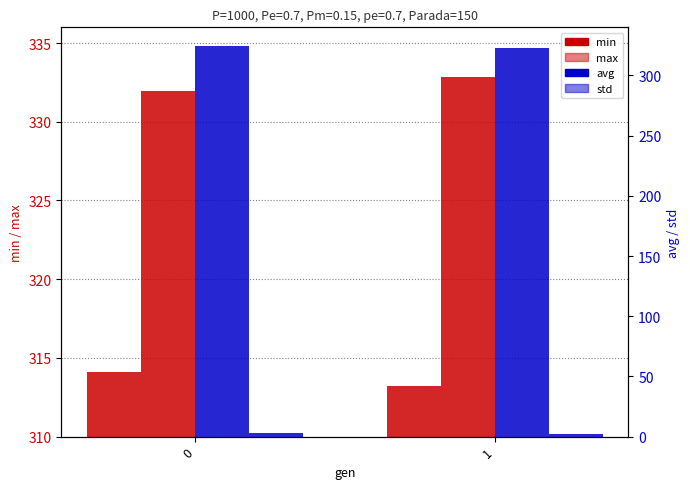

What is the sum of the min values at 1 and 0?

627.3